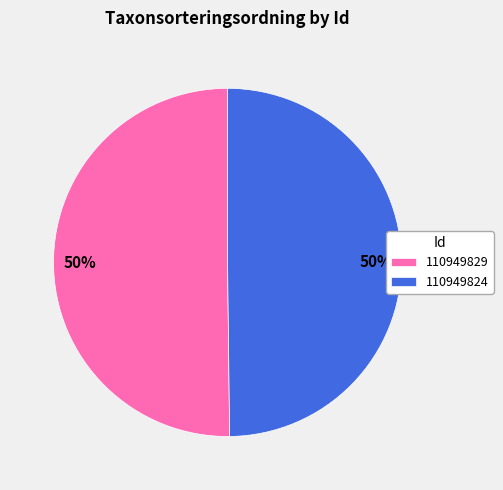

Is it true that 110949824 is 50% of the pie?

True